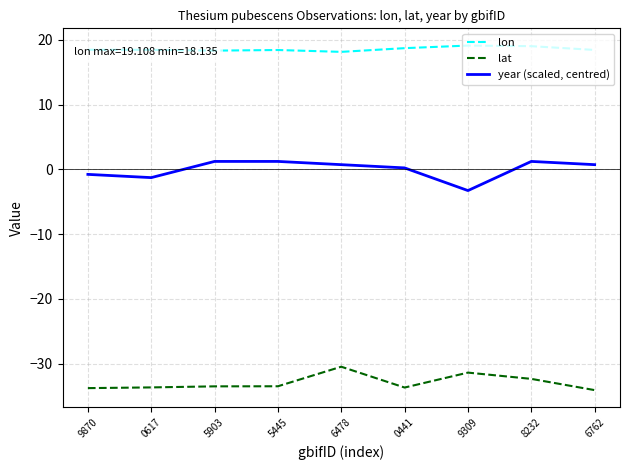

Which series has the widest spread of values?

year (scaled, centred)